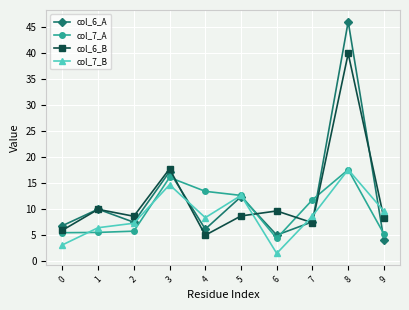

How many interior local valleys does the col_6_A series have?

3